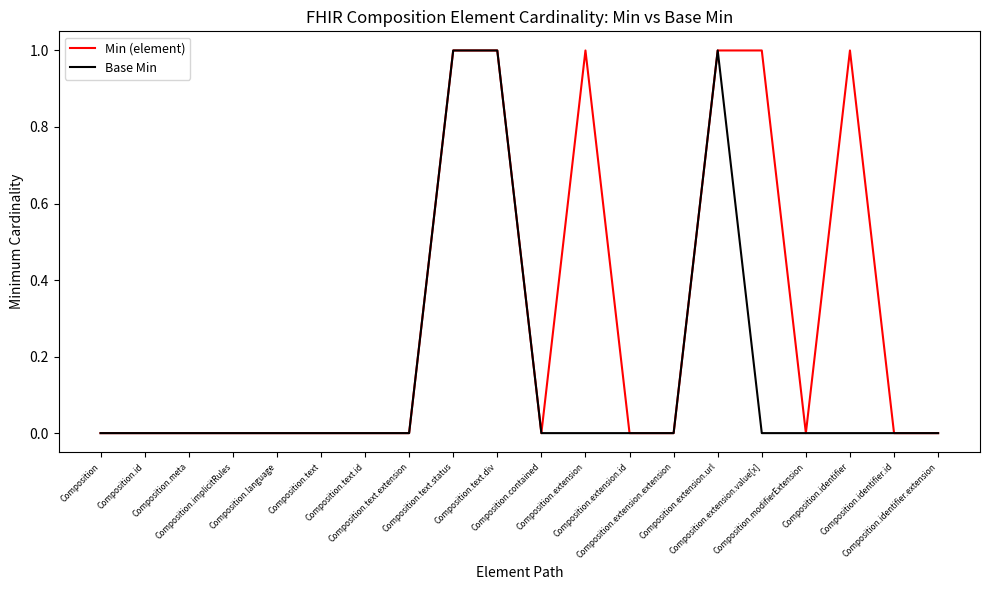

Rank the series by their average value, from highest to lowest.

Min (element), Base Min